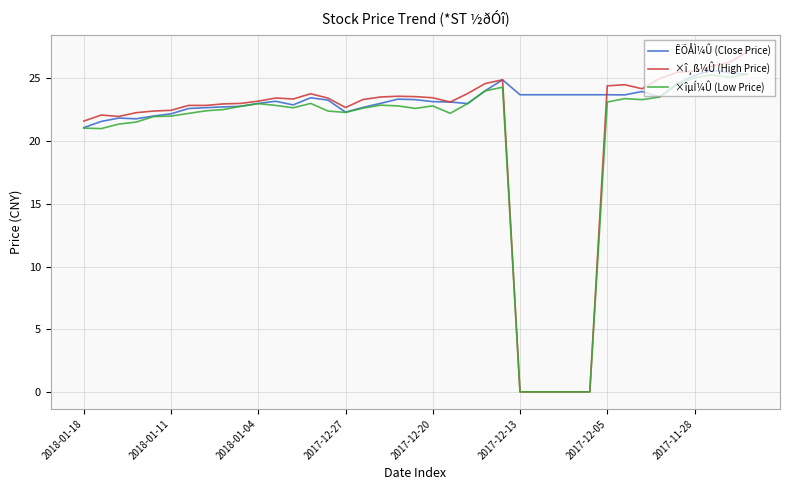

Which series has the widest spread of values?

×î¸ß¼Û (High Price)